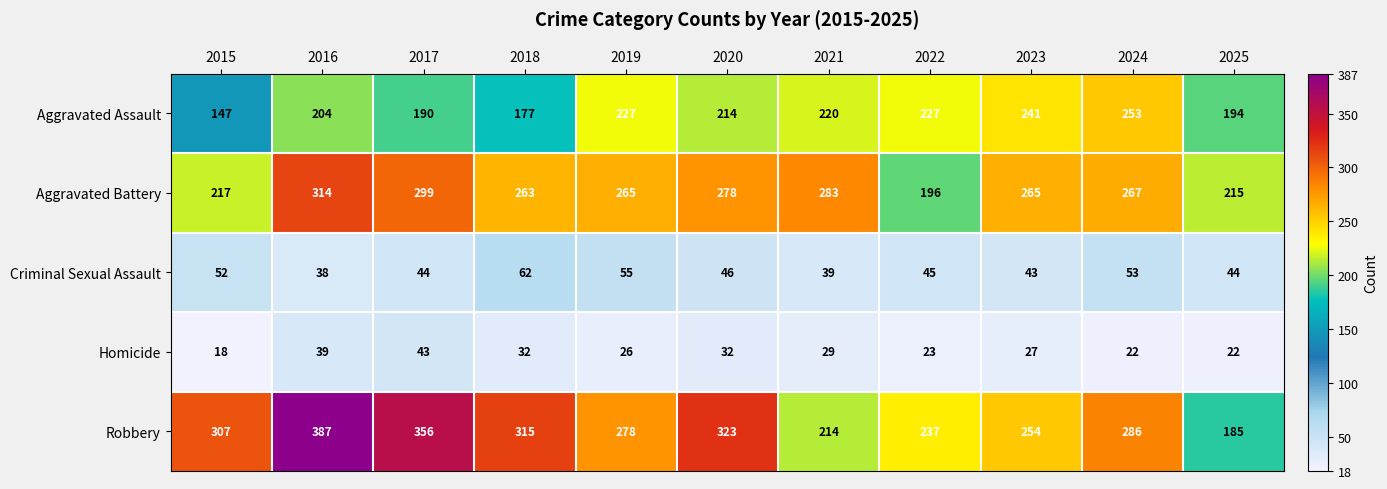

At which label does Aggravated Assault reach its peak?

2024